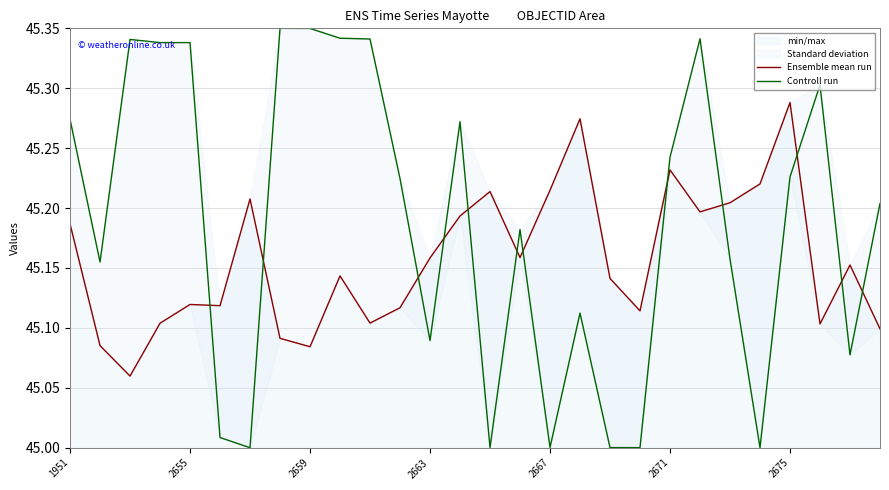

Which category has the highest value in the min/max series?

2675